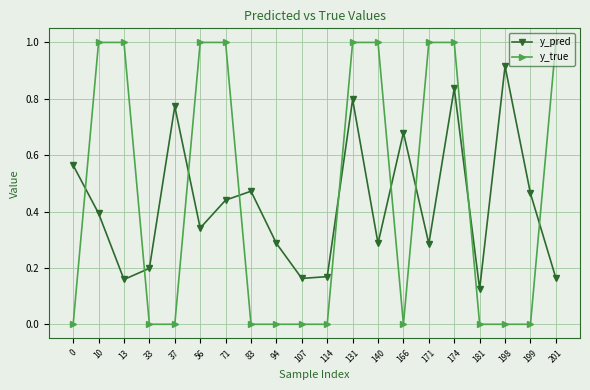

At which category is the sum across all series the highest?

174